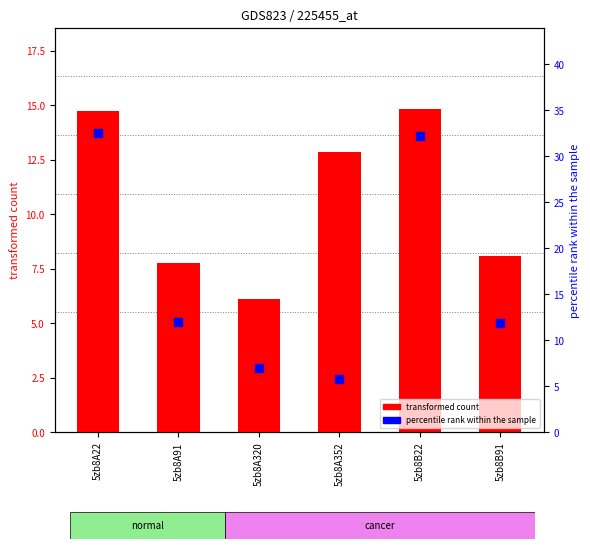

Which series has the largest total across all categories?

percentile rank within the sample